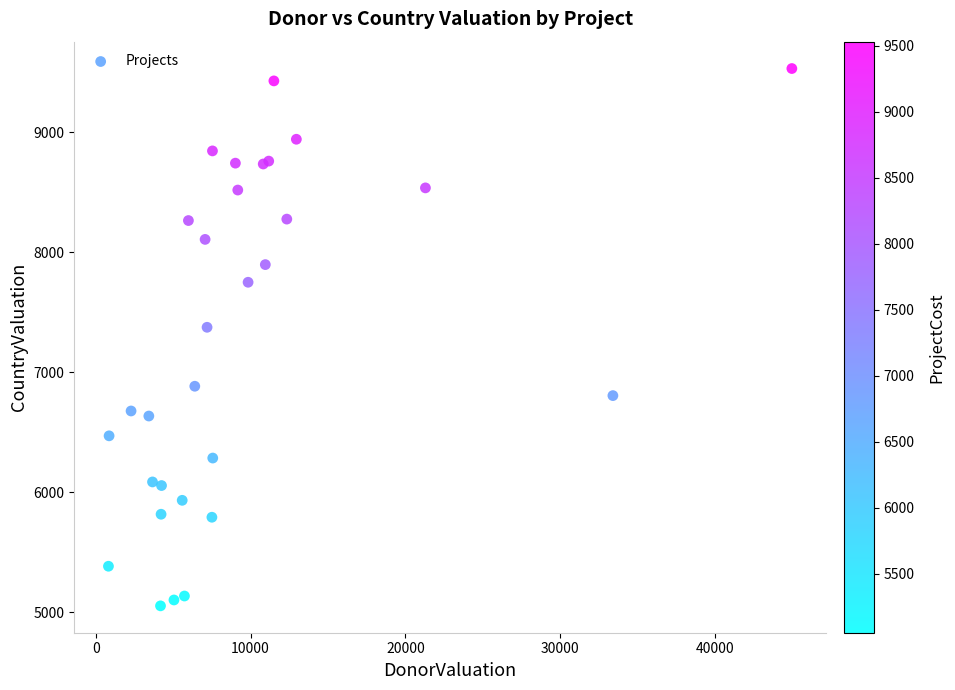

What Y value in the scatter plot is closest to 7292?

7375